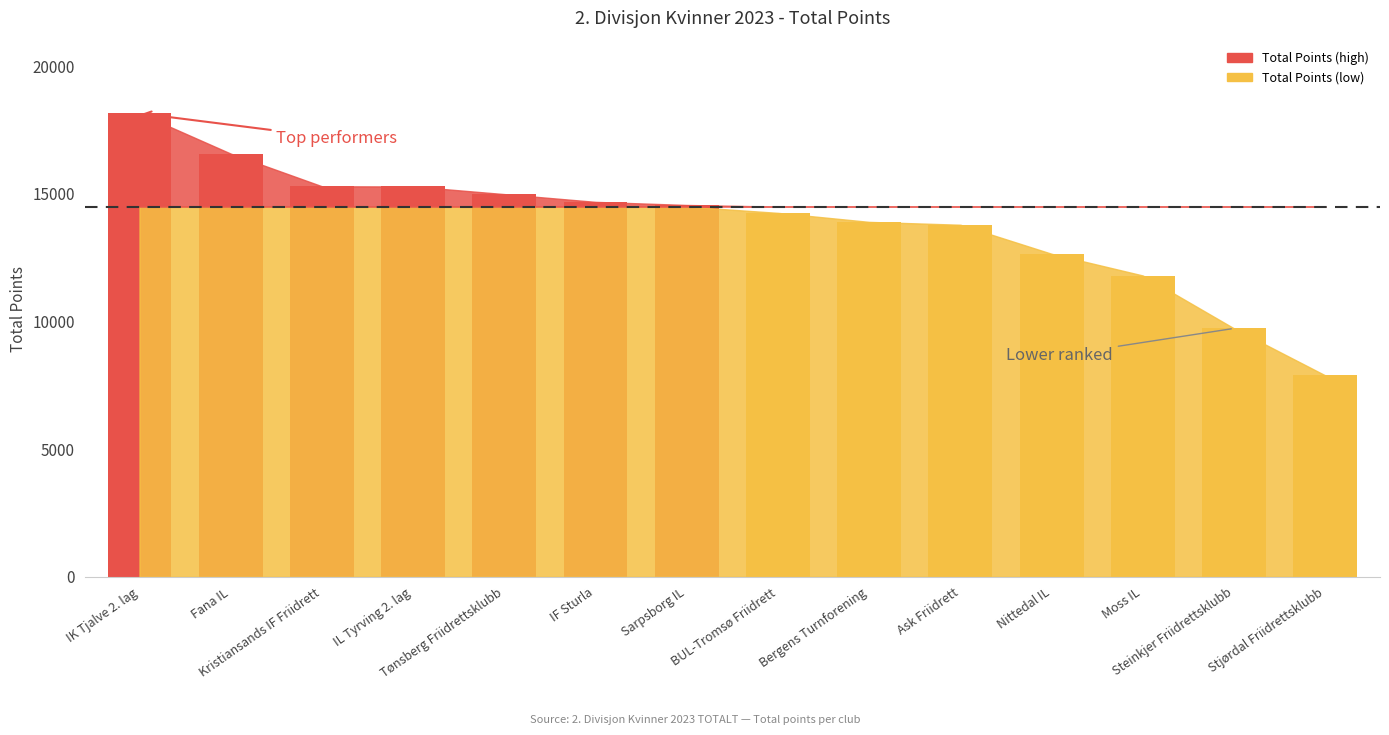

Reading right to left, what are all the values shown in this chart?

Stjørdal Friidrettsklubb=7890	Steinkjer Friidrettsklubb=9730	Moss IL=11802	Nittedal IL=12652	Ask Friidrett=13790	Bergens Turnforening=13902	BUL-Tromsø Friidrett=14255	Sarpsborg IL=14564	IF Sturla=14686	Tønsberg Friidrettsklubb=14990	IL Tyrving 2. lag=15289	Kristiansands IF Friidrett=15297	Fana IL=16576	IK Tjalve 2. lag=18154